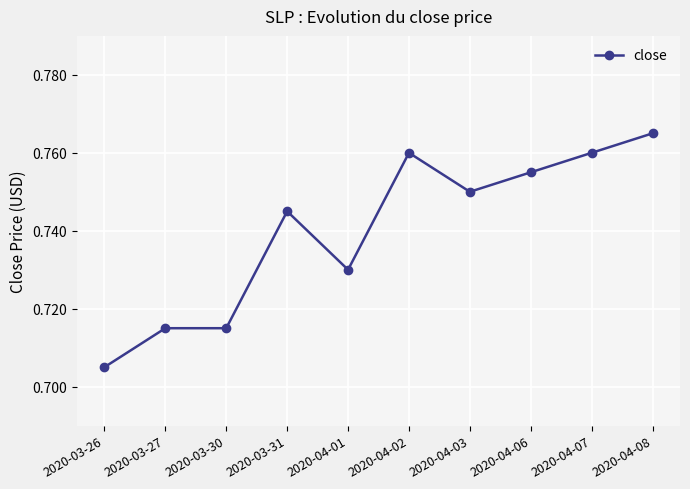

What is the sum of the values at 2020-03-27 and 2020-04-03?

1.5